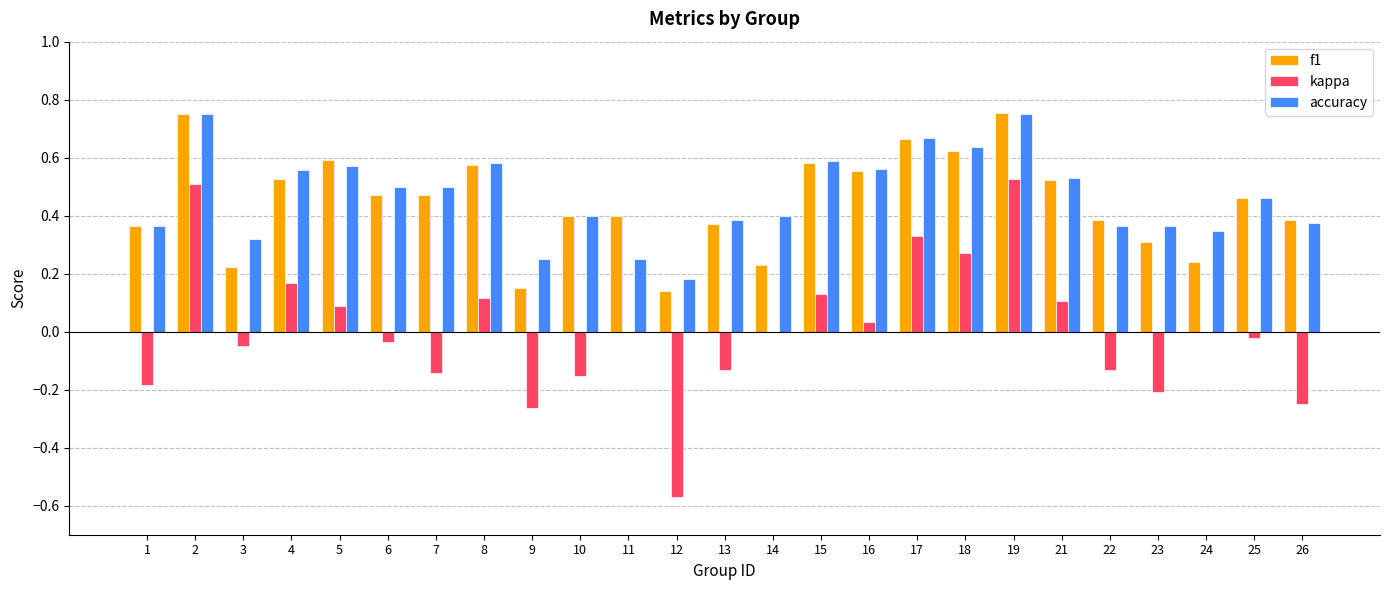

Which series has the largest range (max minus min)?

kappa